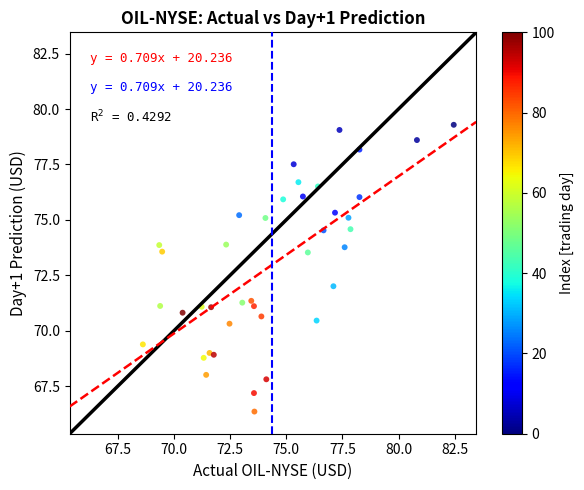

What is the range of Y values (max minus min)?

12.9